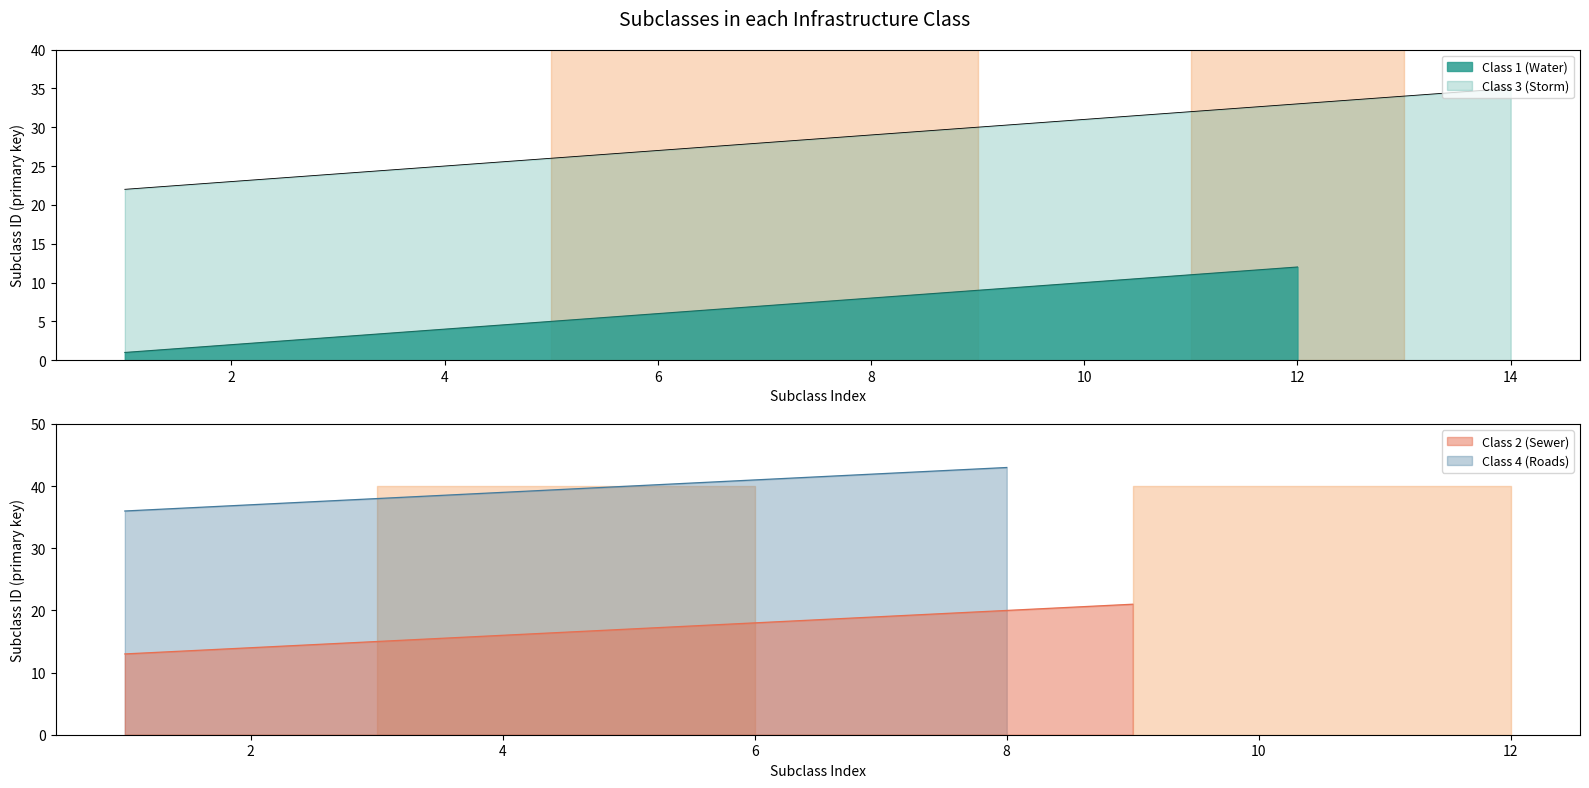

Is the value of class_4_roads at 1 greater than the value of class_2_sewer at 8?

Yes